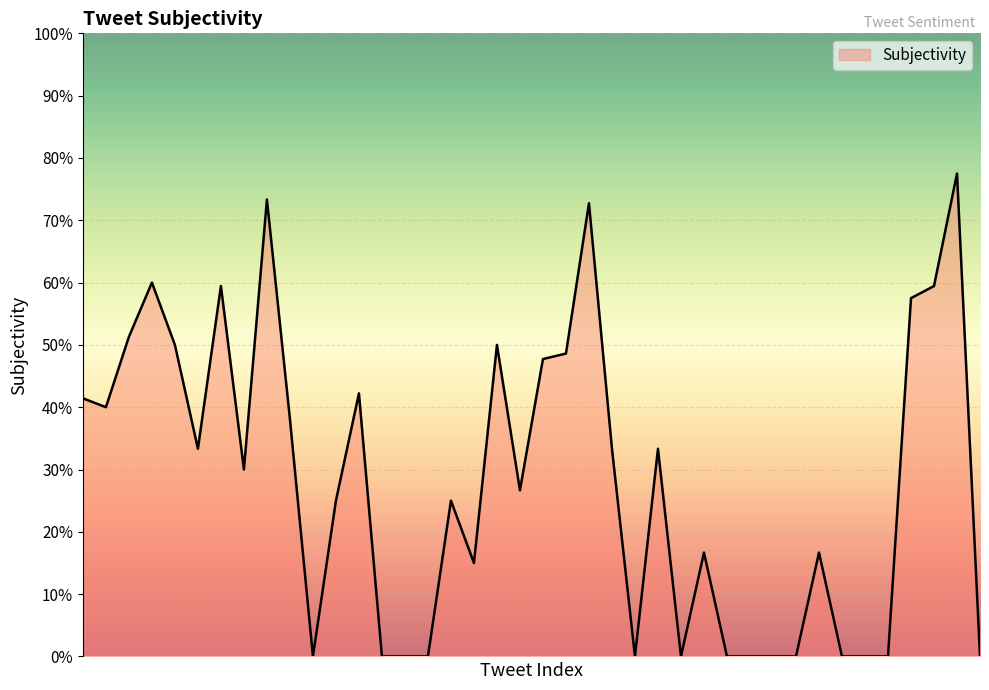

What is the average value?

0.3